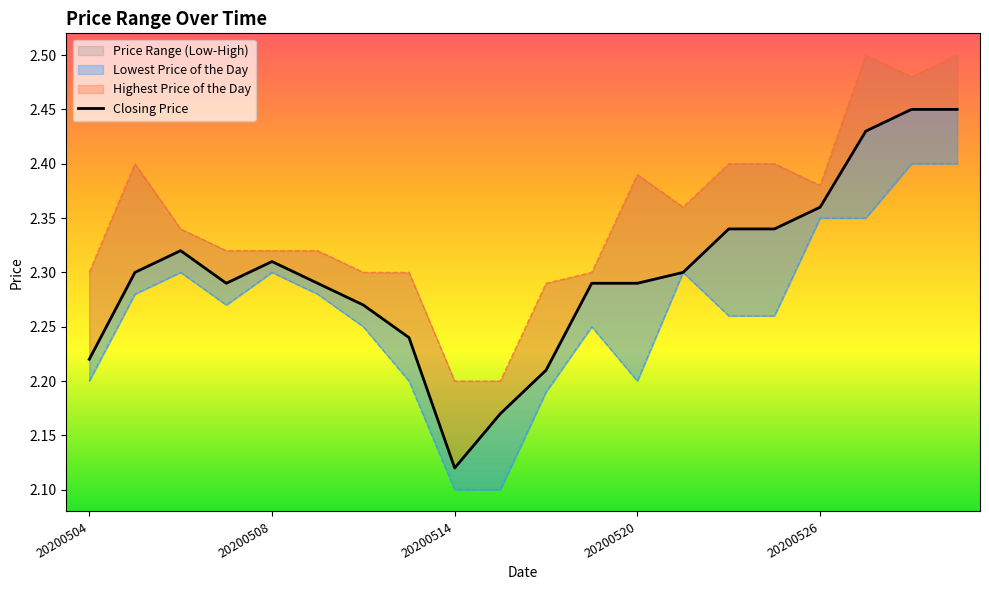

Reading left to right, transcribe all the data shown in this chart.

Lowest Price of the Day: 2.2	2.3	2.3	2.3	2.3	2.3	2.2	2.2	2.1	2.1	2.2	2.2	2.2	2.3	2.3	2.3	2.4	2.4	2.4	2.4
Highest Price of the Day: 2.3	2.4	2.3	2.3	2.3	2.3	2.3	2.3	2.2	2.2	2.3	2.3	2.4	2.4	2.4	2.4	2.4	2.5	2.5	2.5
Closing Price: 2.2	2.3	2.3	2.3	2.3	2.3	2.3	2.2	2.1	2.2	2.2	2.3	2.3	2.3	2.3	2.3	2.4	2.4	2.5	2.5